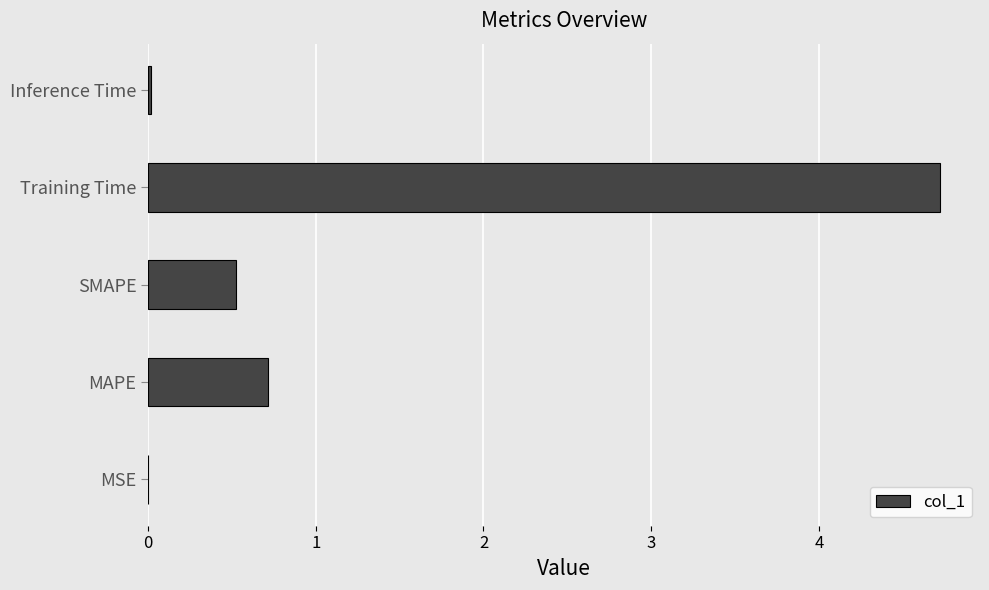

What is the approximate value at SMAPE?

0.5